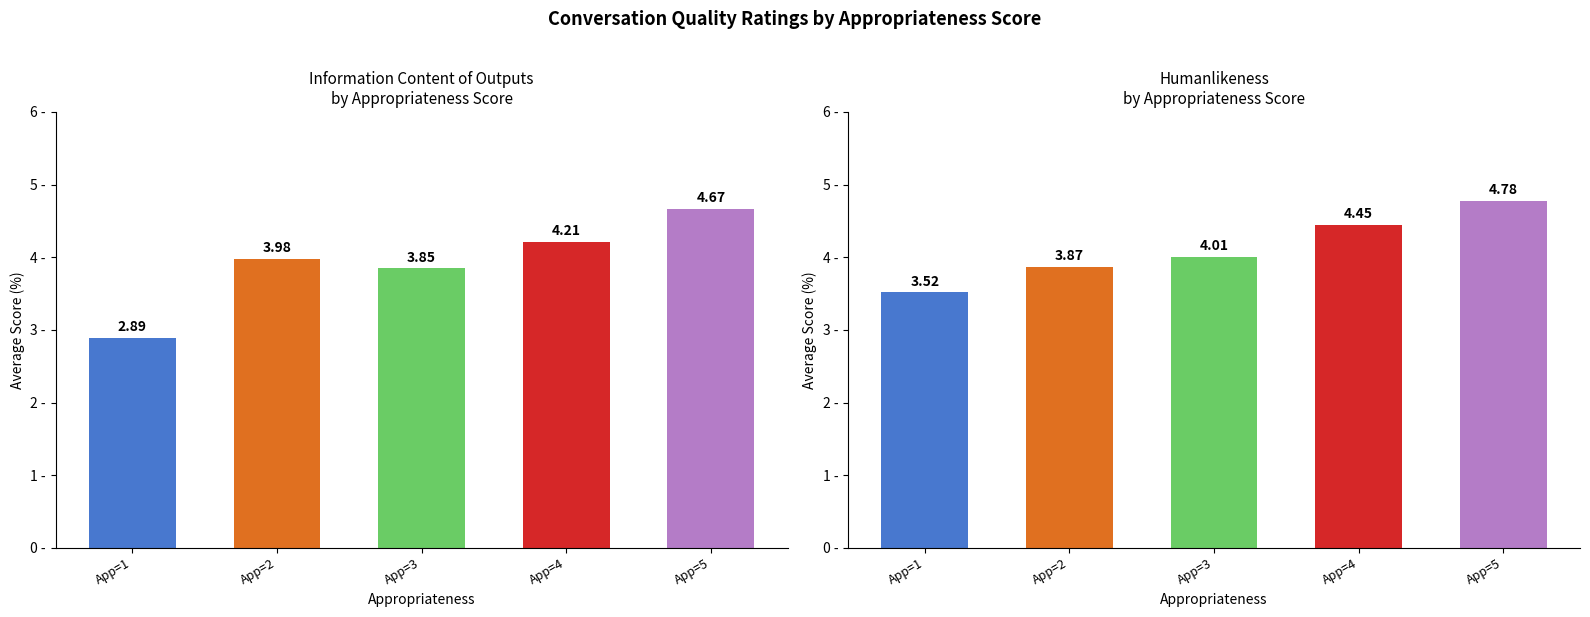

Which series has the widest spread of values?

Information content of outputs